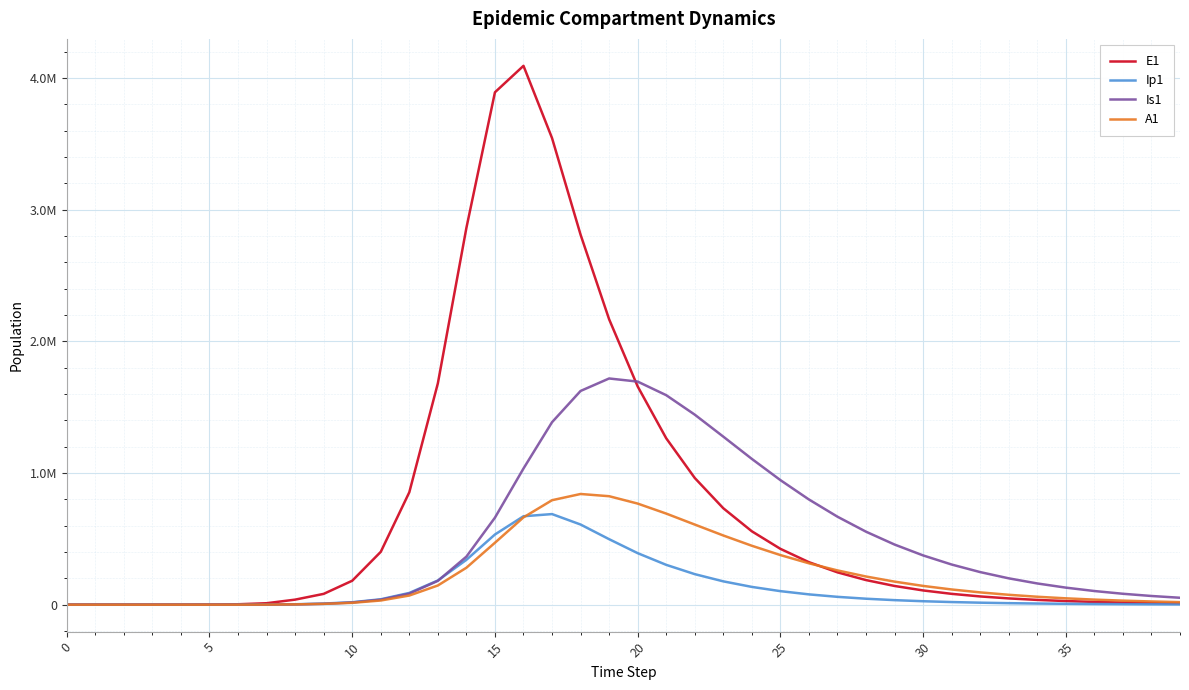

At which category is the sum across all series the highest?

16